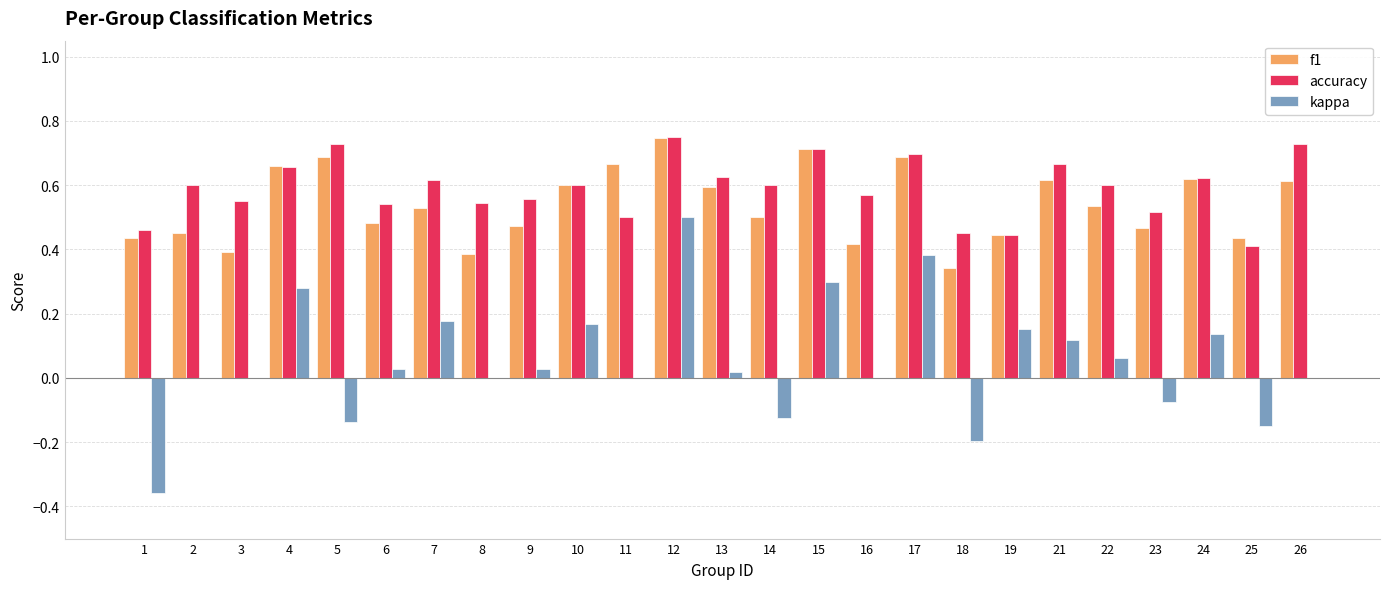

What is the sum of all f1 values?

13.5